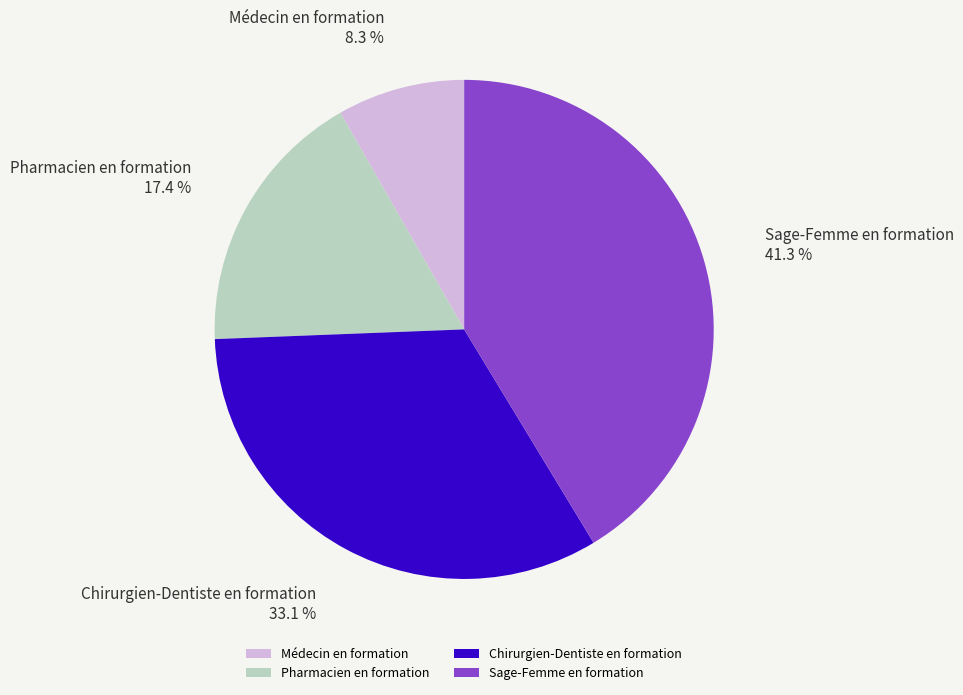

To the nearest percent, what percentage of the pie is Chirurgien-Dentiste en formation?

33%